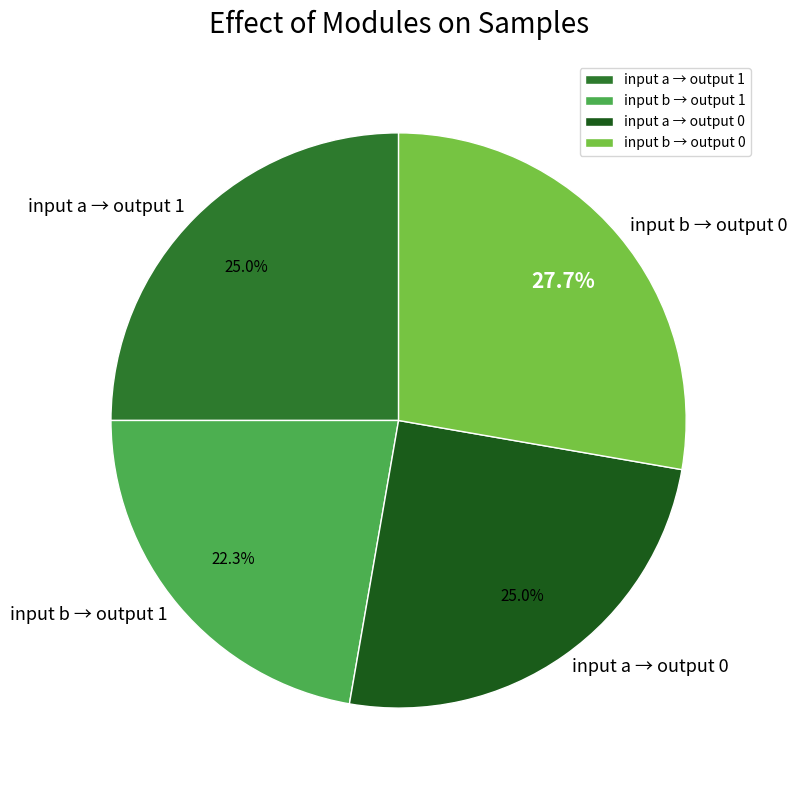

How many slices are in this pie chart?

4